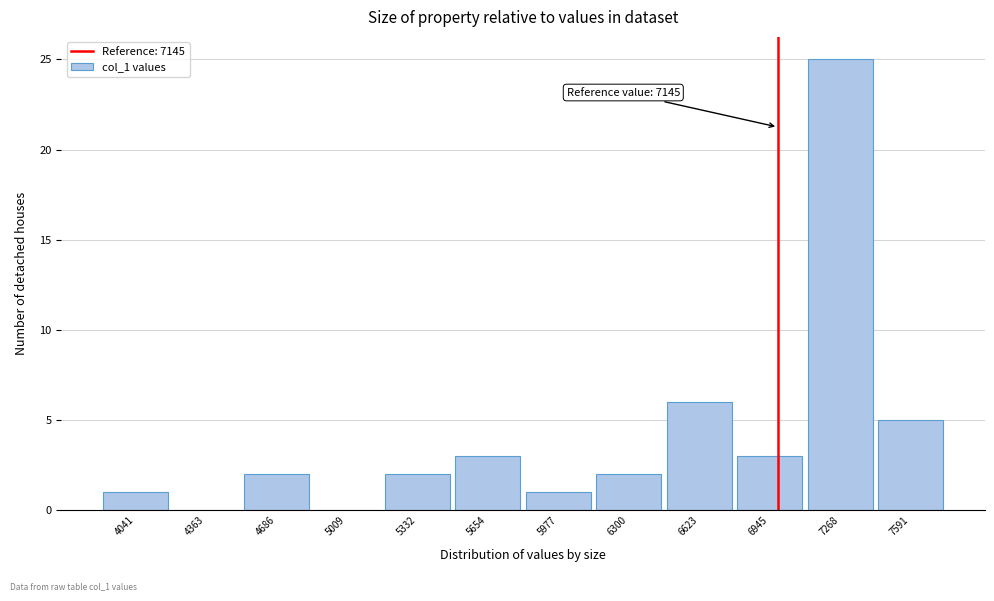

Reading left to right, what are all the values shown in this chart?

4041=1	4363=0	4686=2	5009=0	5332=2	5654=3	5977=1	6300=2	6623=6	6945=3	7268=25	7591=5